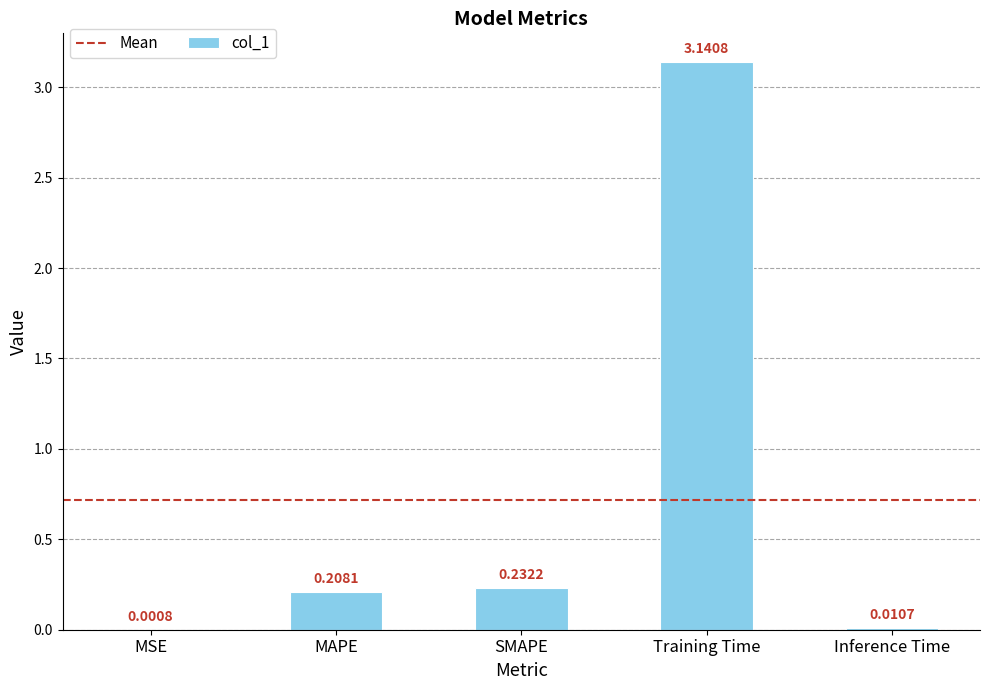

What is the change in value from MSE to Training Time?

+3.1